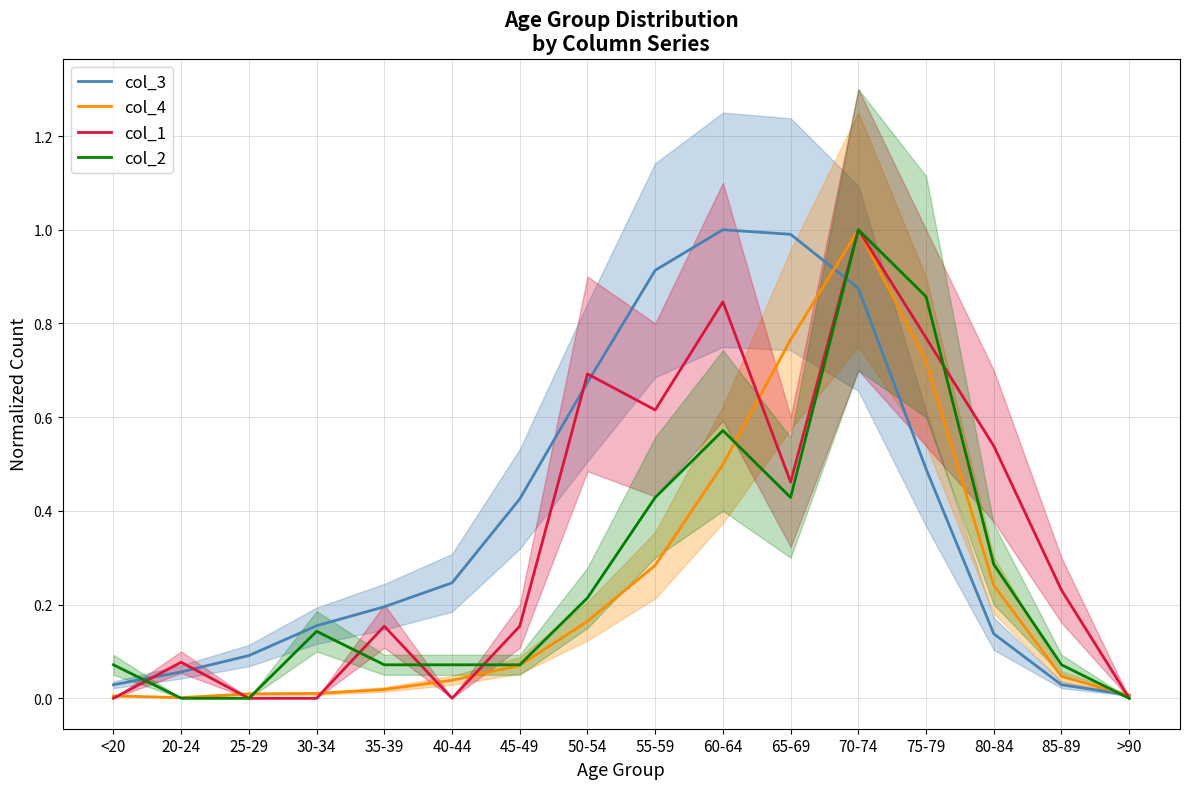

Which has a higher value, 45-49 or 65-69?

65-69